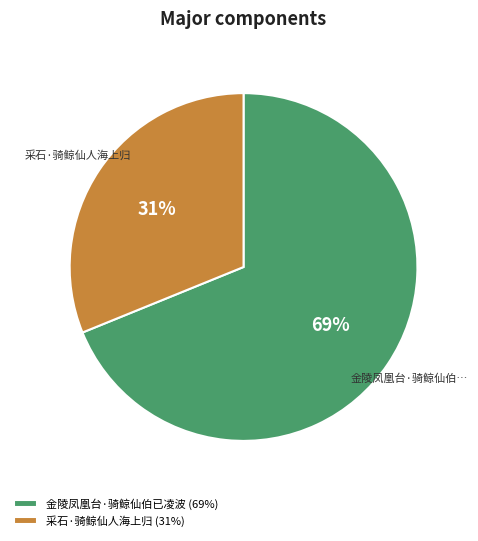

To the nearest percent, what is the combined percentage of 金陵凤凰台·骑鲸仙伯已凌波 and 采石·骑鲸仙人海上归?

100%